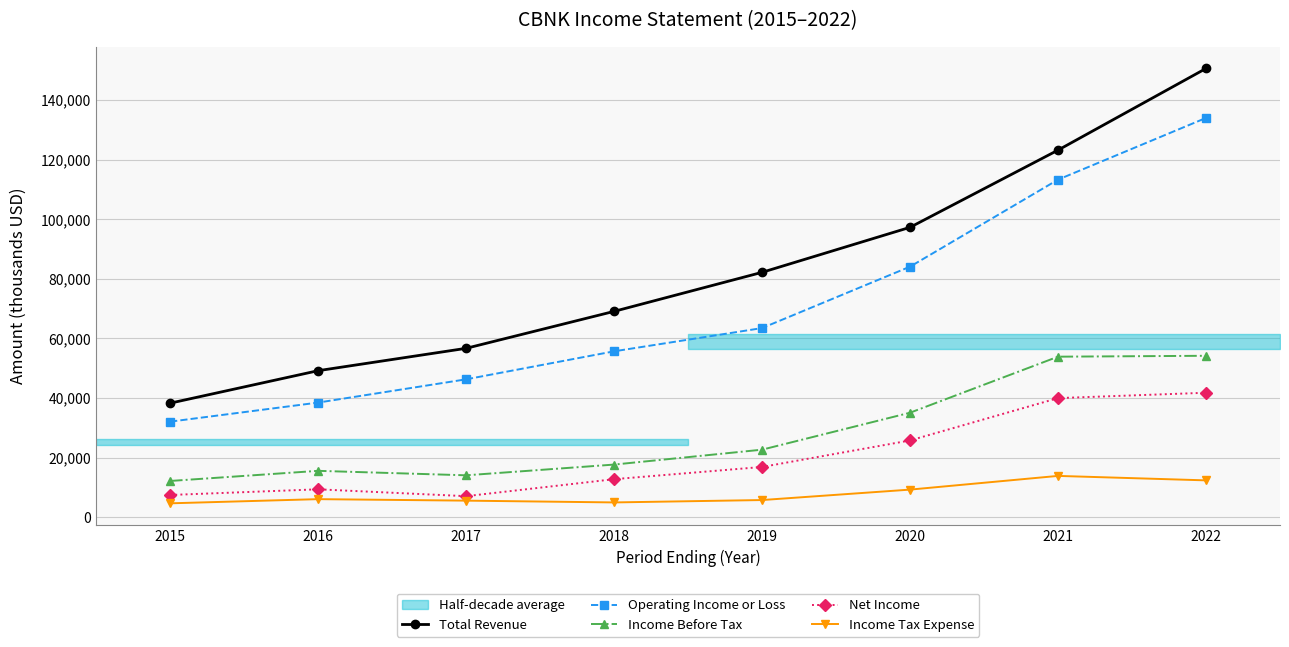

What is the sum of the Income Before Tax values at 2020 and 2022?

89300